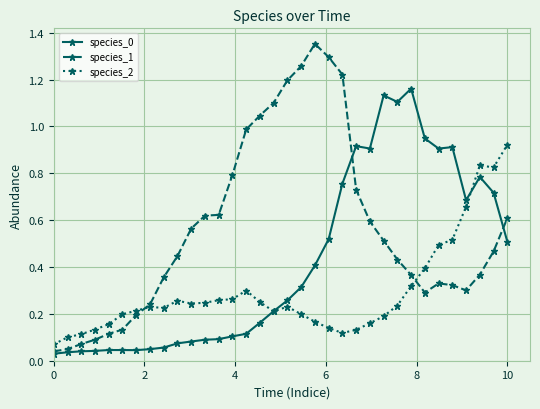

At how many categories does at least one series exceed 0?

34